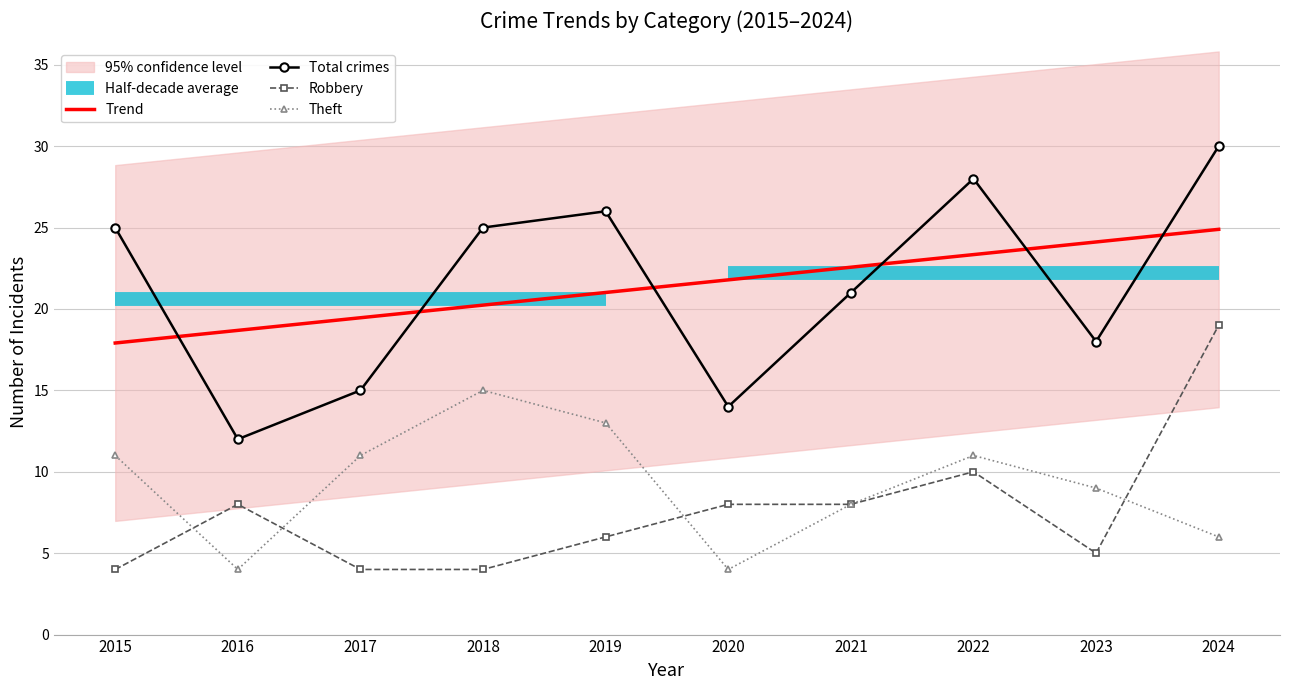

True or false: Total has a value of 4 at 2016.

False